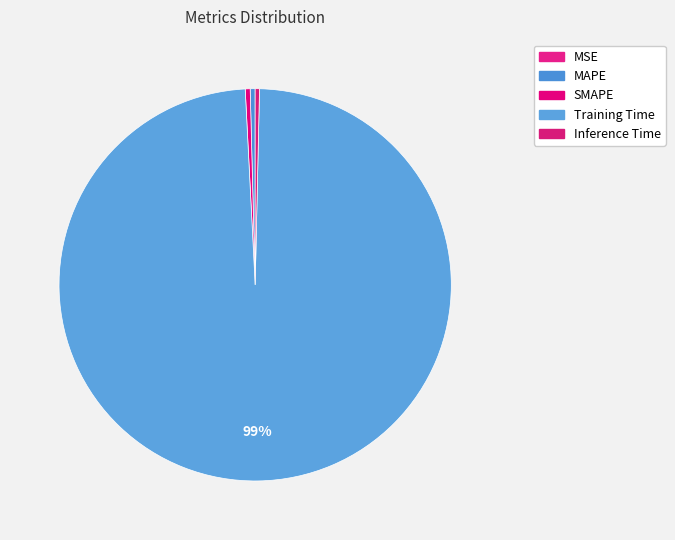

To the nearest percent, what is the combined percentage of SMAPE and Inference Time?

1%